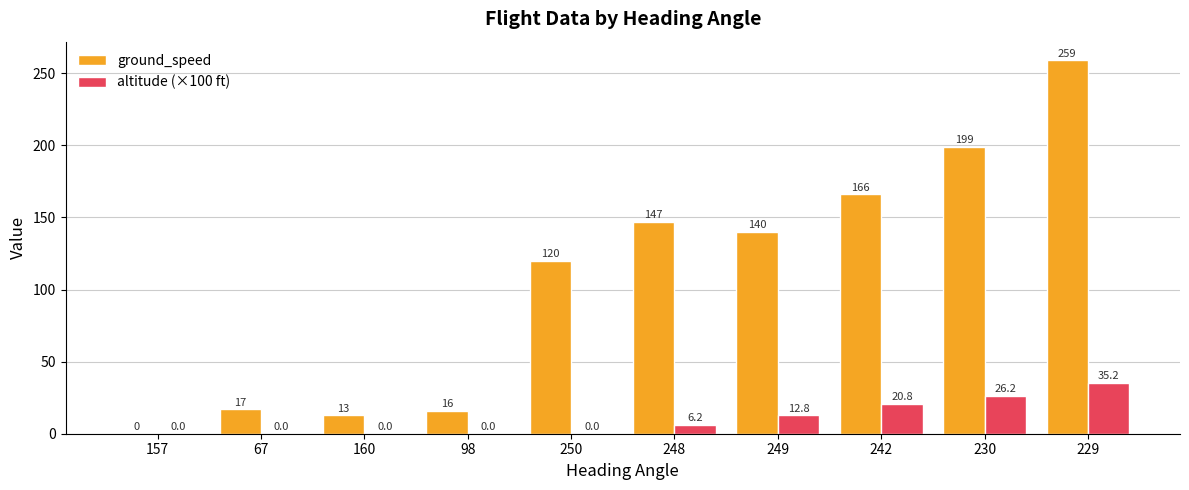

At which label does ground_speed reach its peak?

229